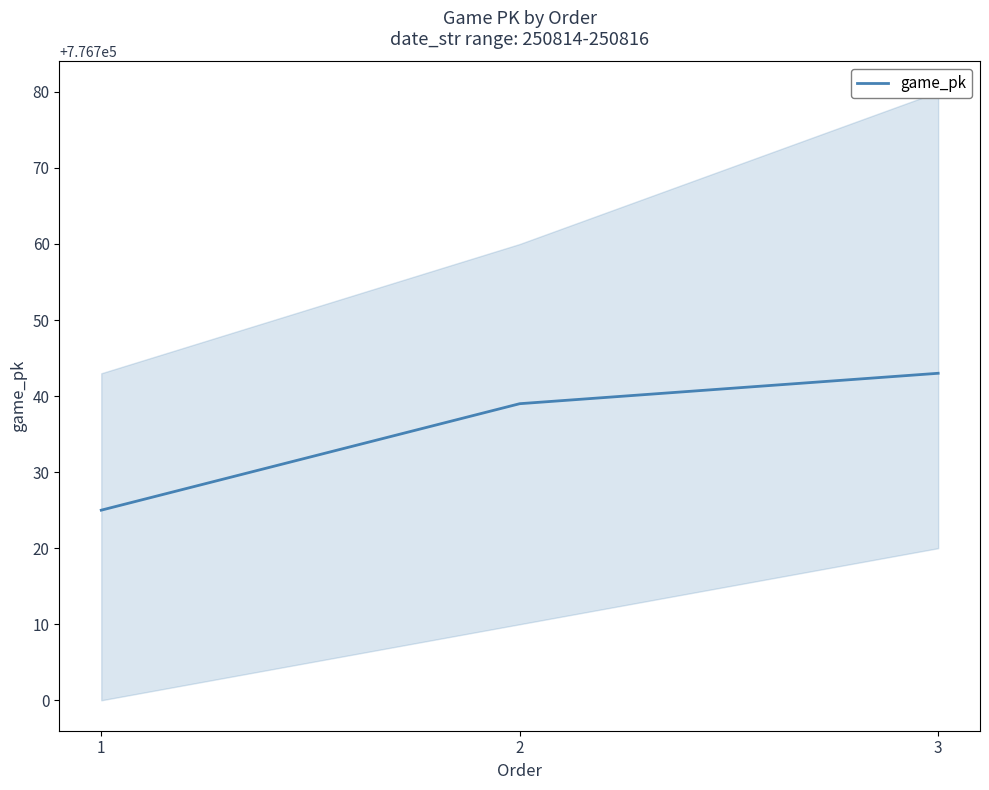

At which label is the value closest to 776734?

2